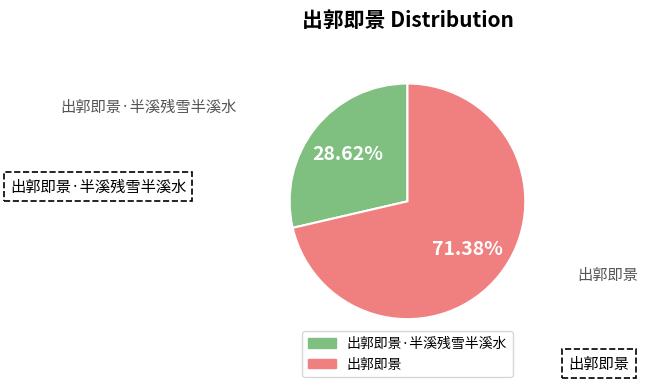

How many segments does this pie chart have?

2